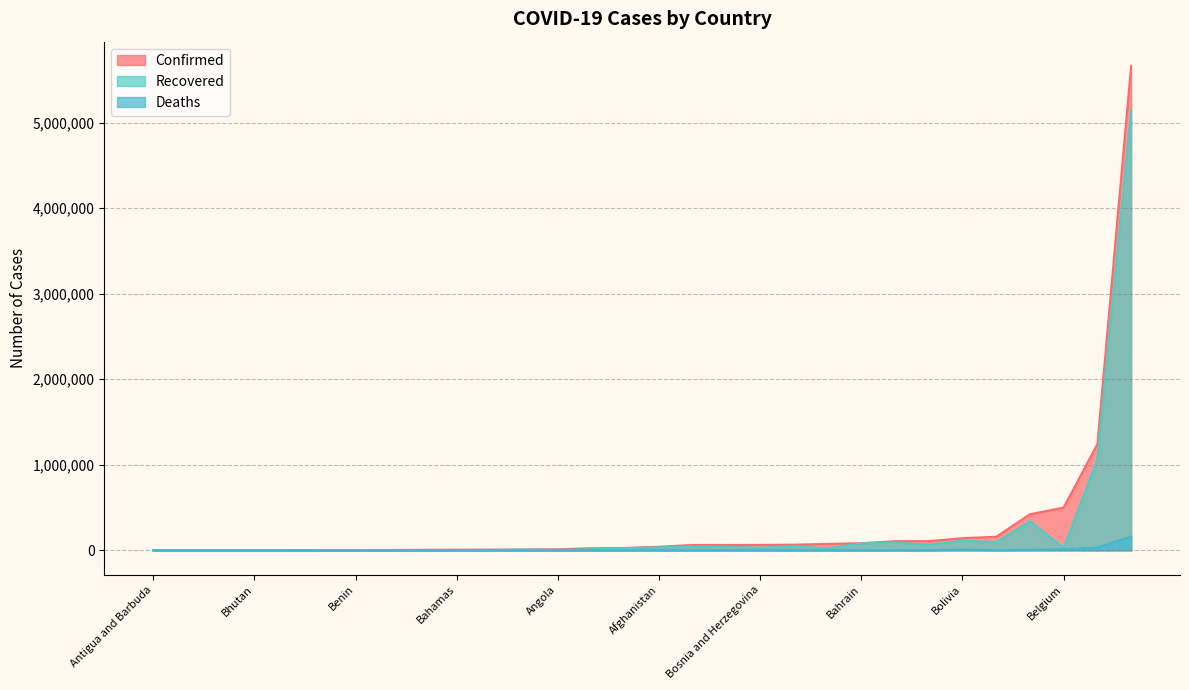

The Recovered series shows 7696 at Botswana. True or false?

False